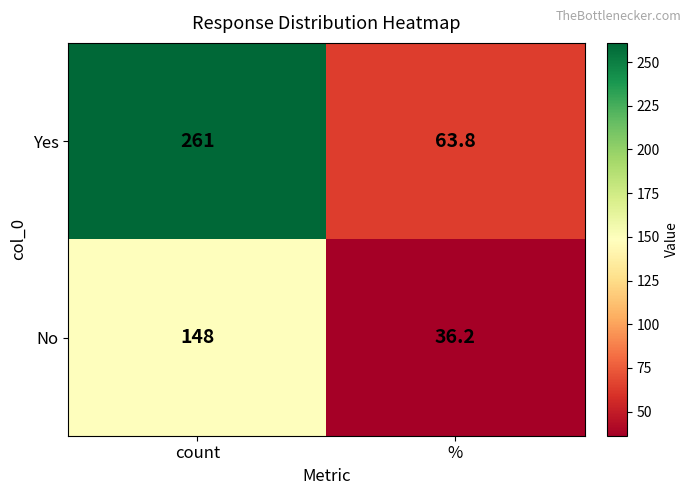

The value of Yes at count is 261.0. True or false?

True